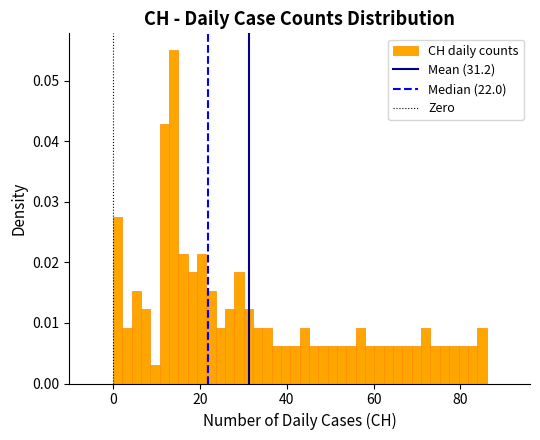

Around what value on the x-axis is the tallest bar? Give the approximate position of its centre, as read against the axis.

14